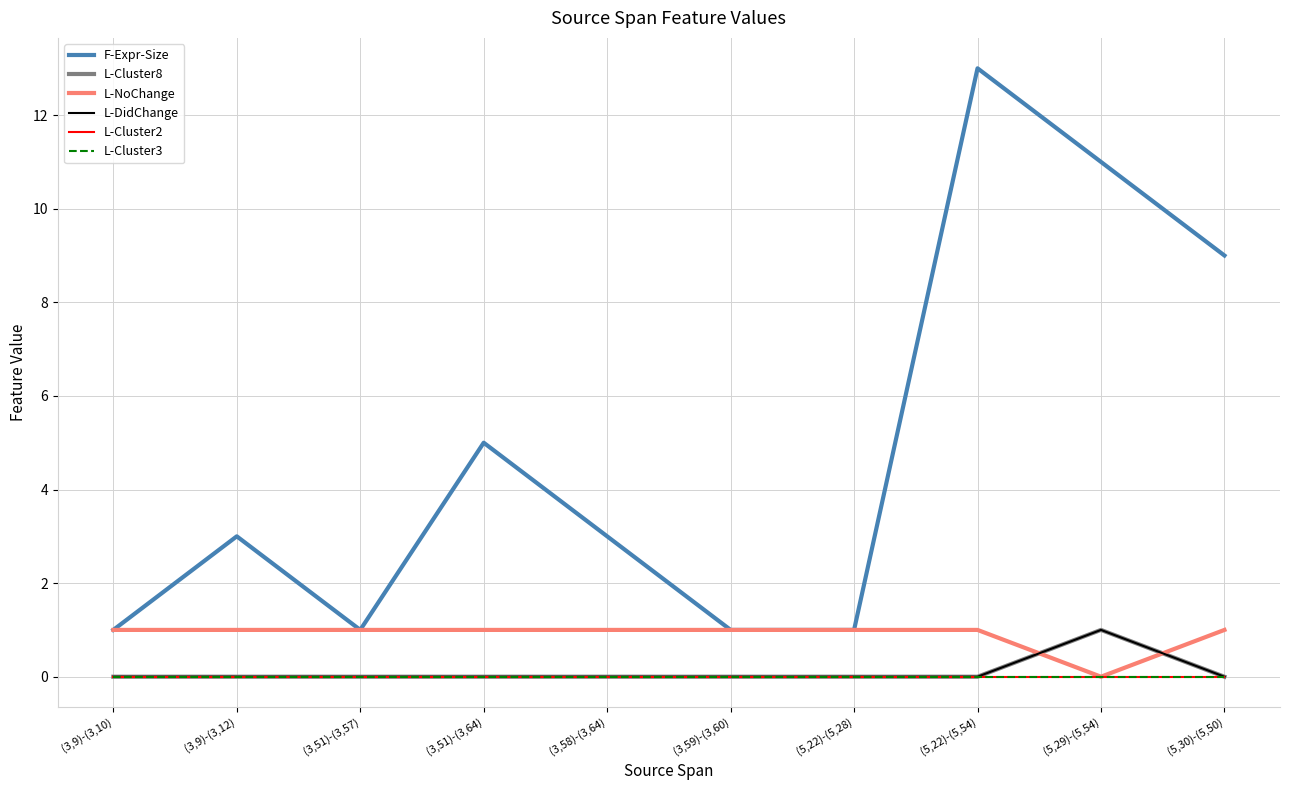

How many L-NoChange values are between 1 and 2?

9